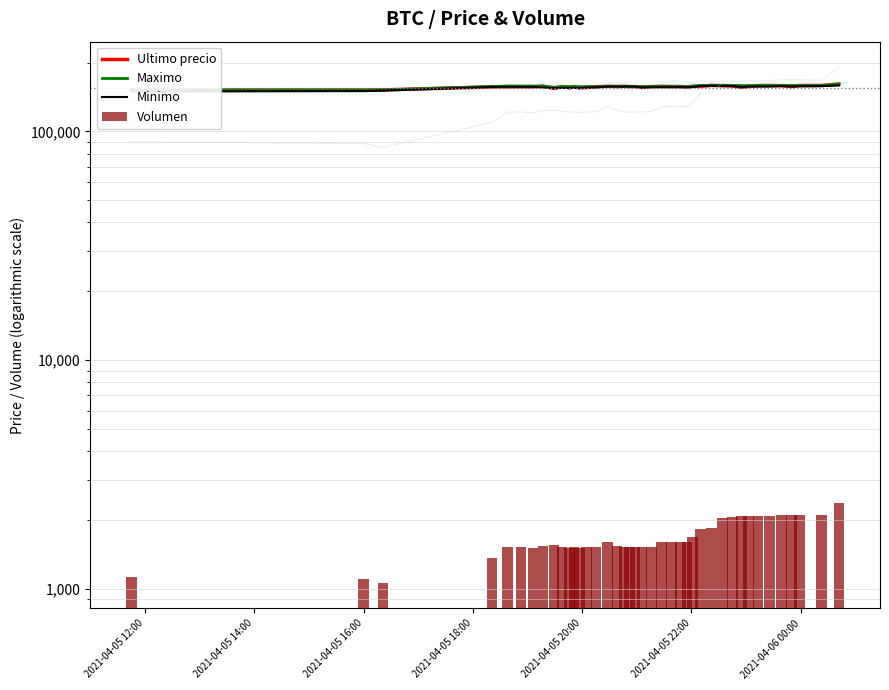

Does the chart contain stacked bars?

No